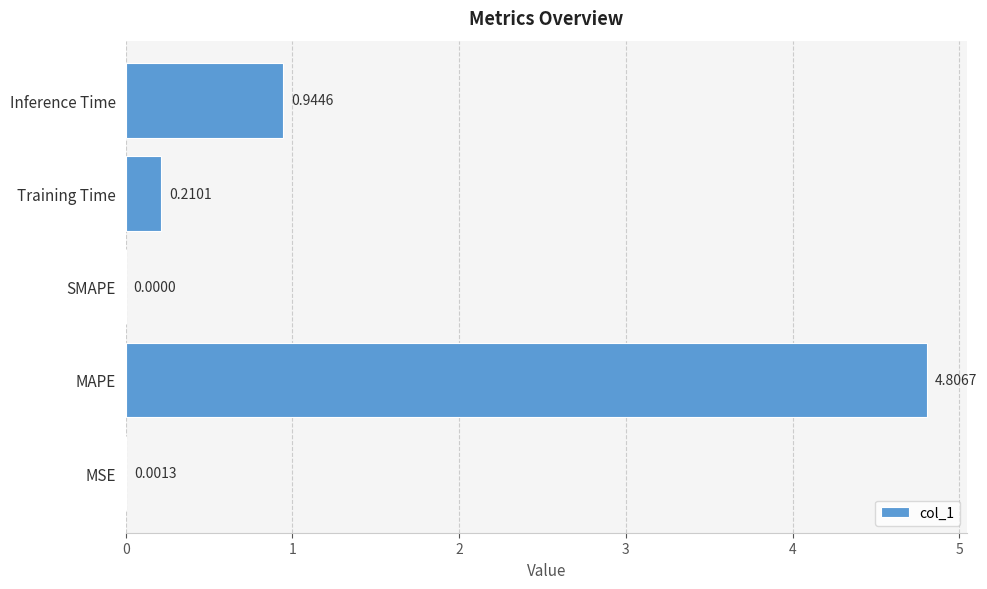

Which label corresponds to the largest value in the chart?

MAPE